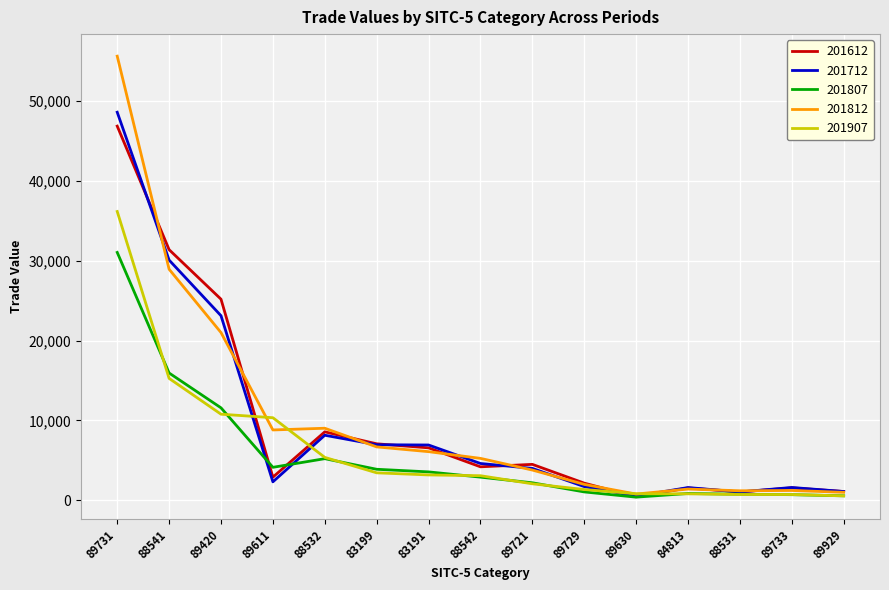

Which label corresponds to the largest value in the chart?

89731